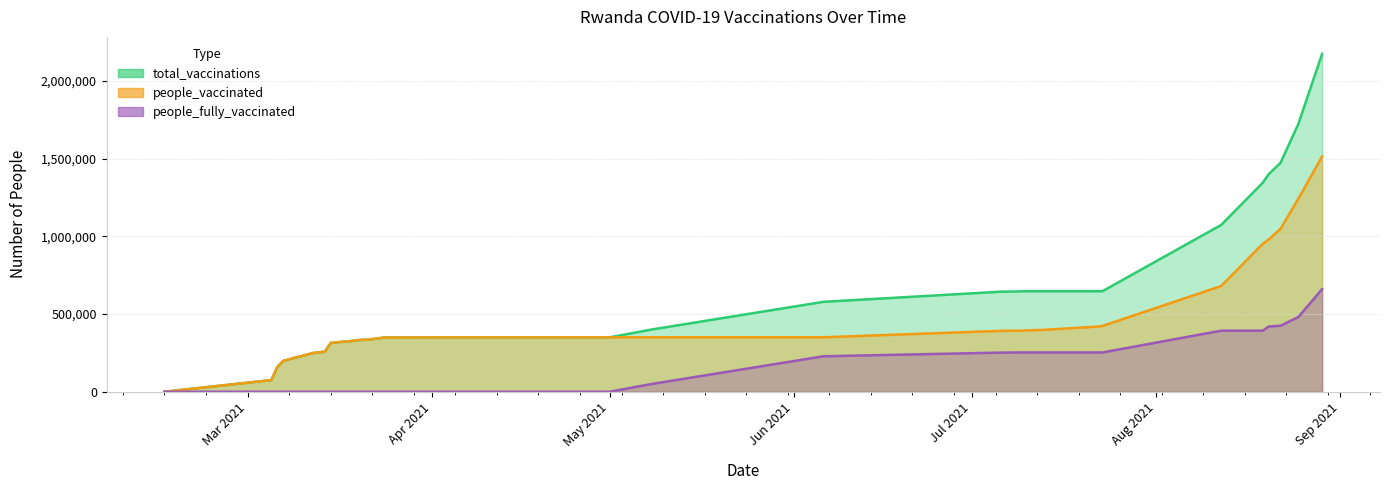

How many series are shown in this chart?

3